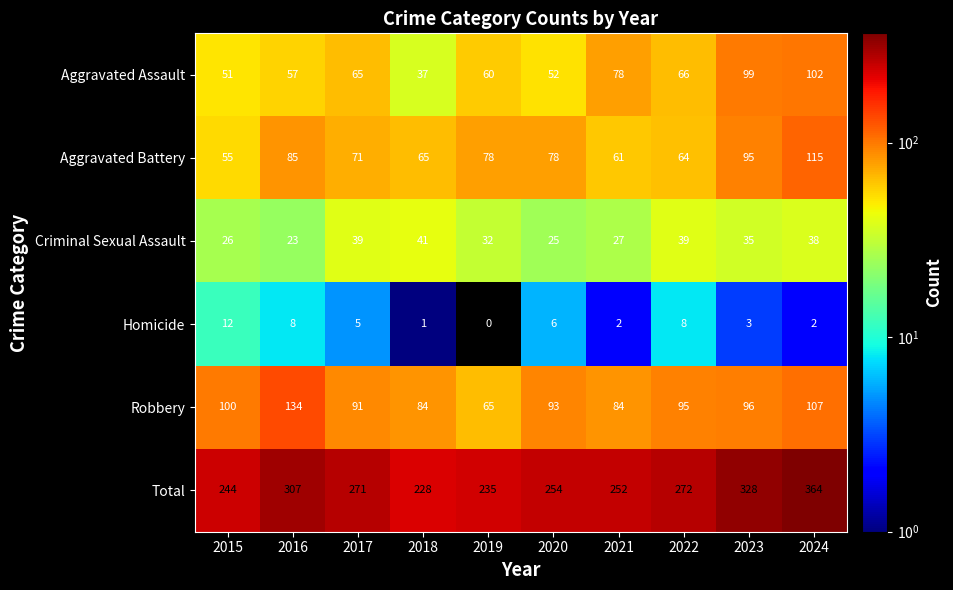

How many data points does each series have?

10